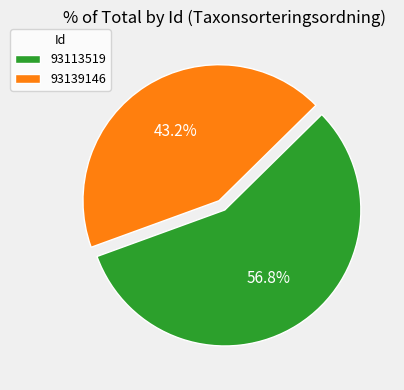

Which has a higher value, 93139146 or 93113519?

93113519